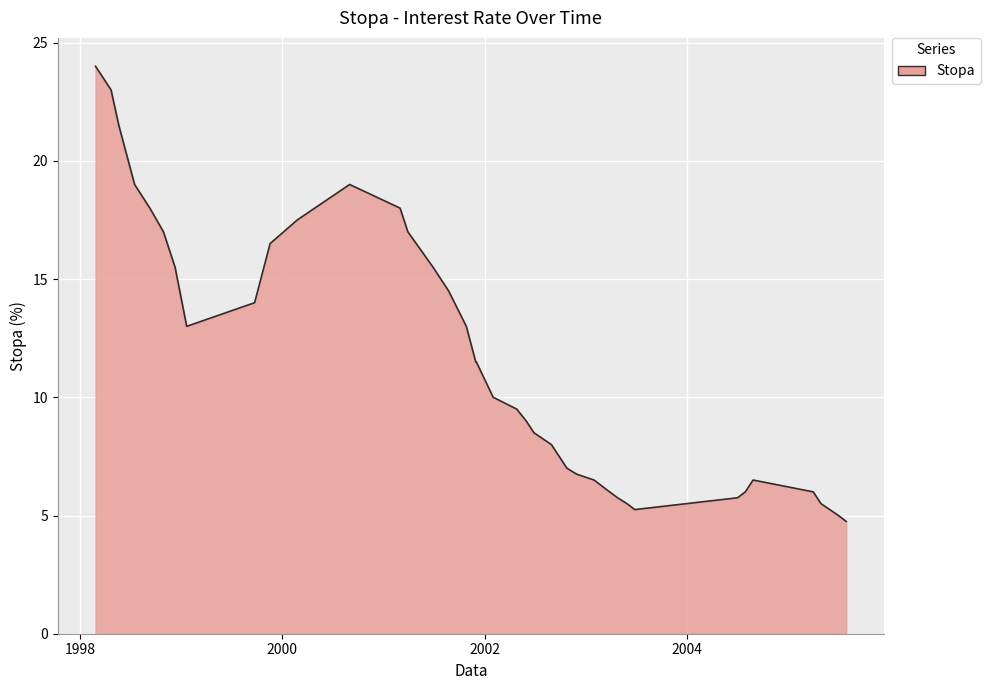

What is the minimum value shown in the chart?

4.8